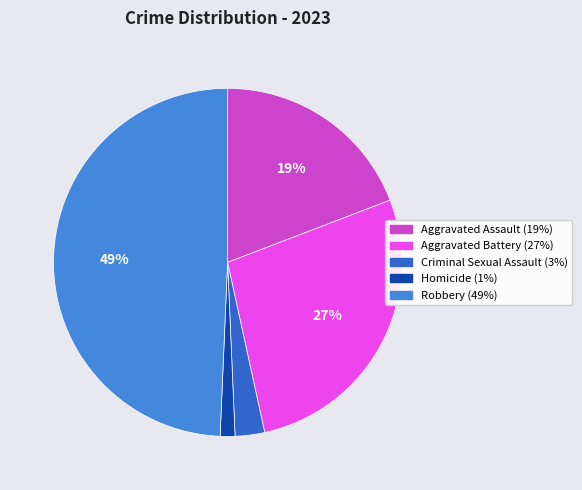

What percentage is the Criminal Sexual Assault slice, to the nearest percent?

3%